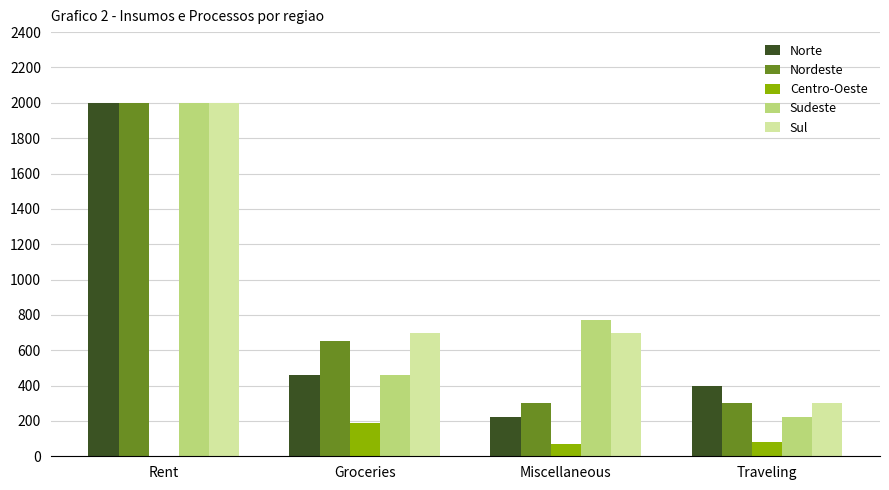

How many series are shown in this chart?

5